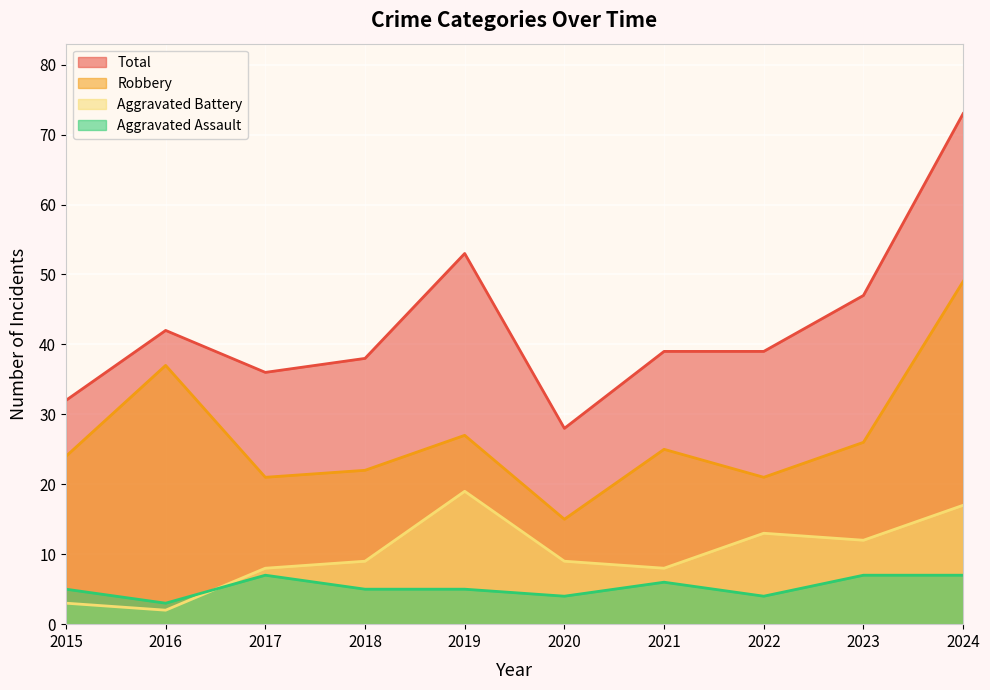

True or false: Total and Robbery cross at least once.

False